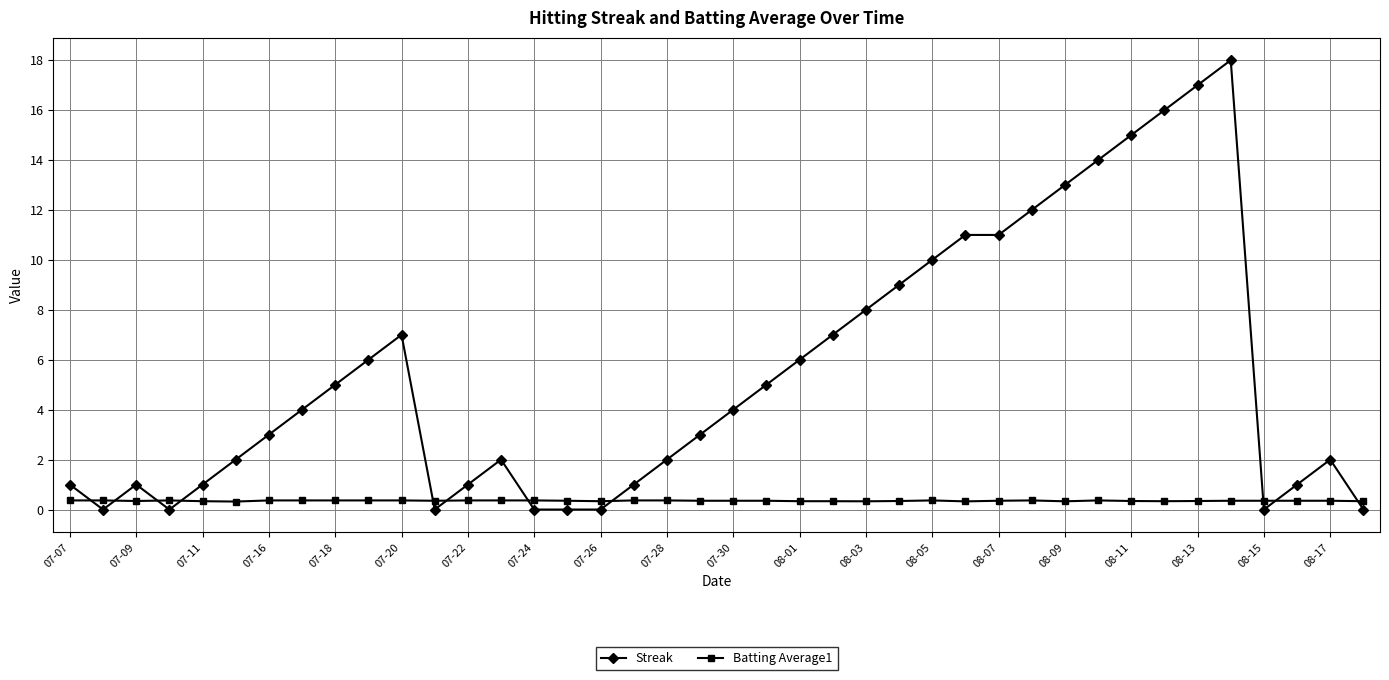

True or false: Streak and Batting Average1 intersect in this chart.

True